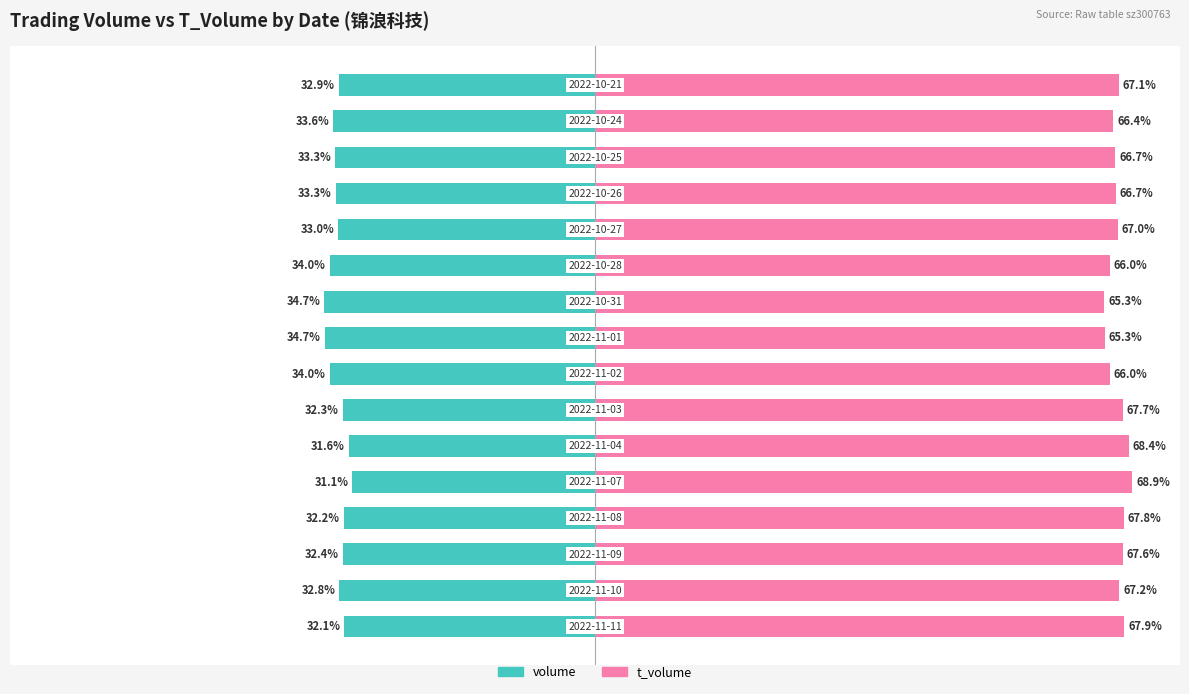

How many values in the t_volume series are below 67?

7